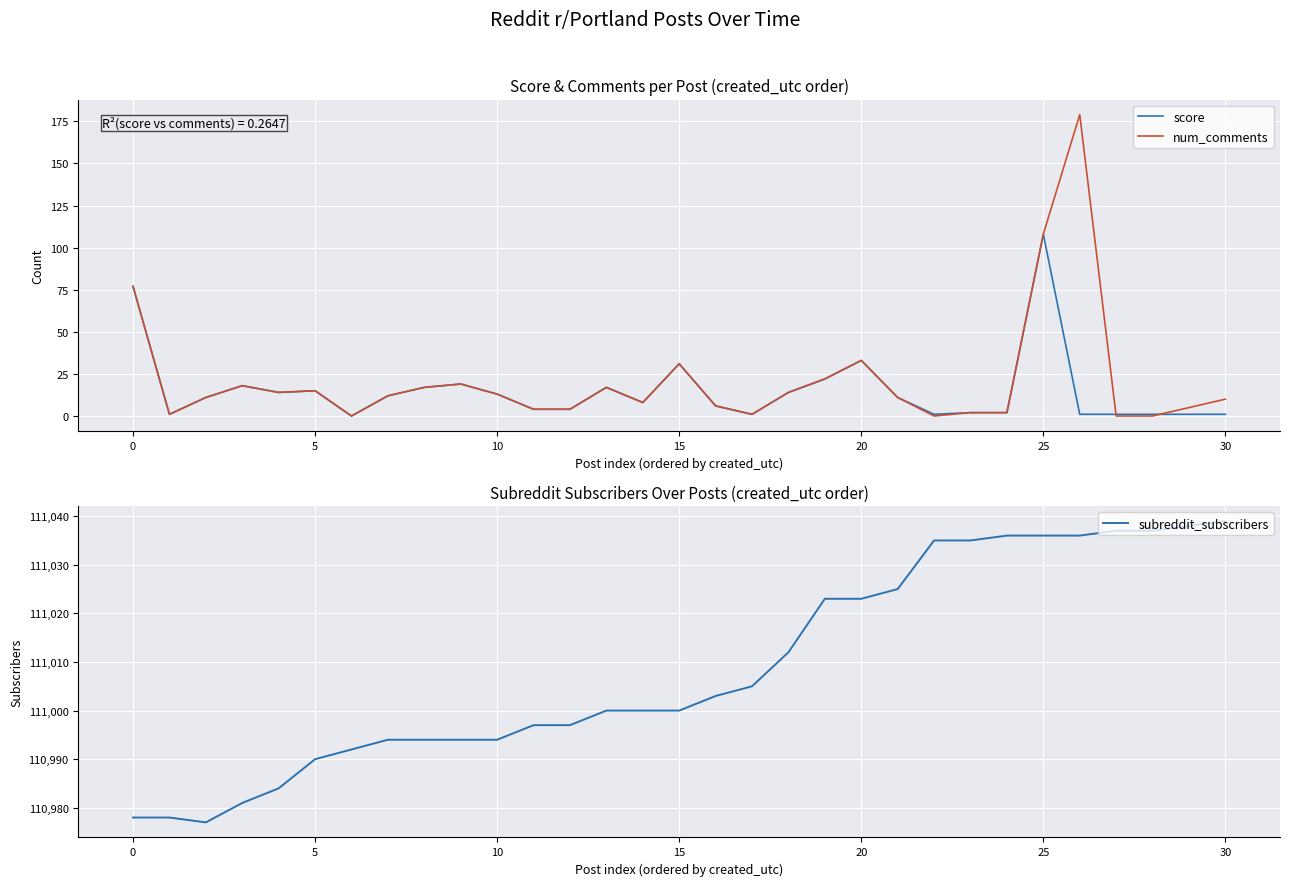

True or false: num_comments has a value of 2 at 23.

True